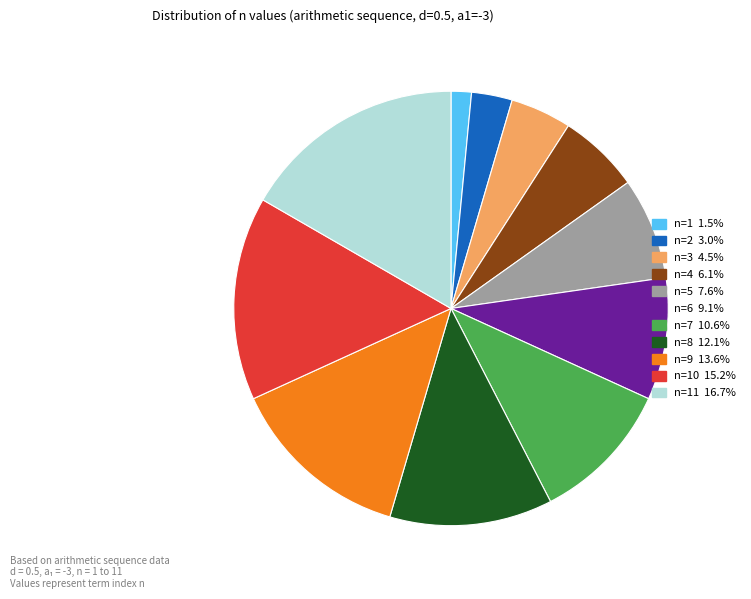

Is there a majority slice in this chart?

No